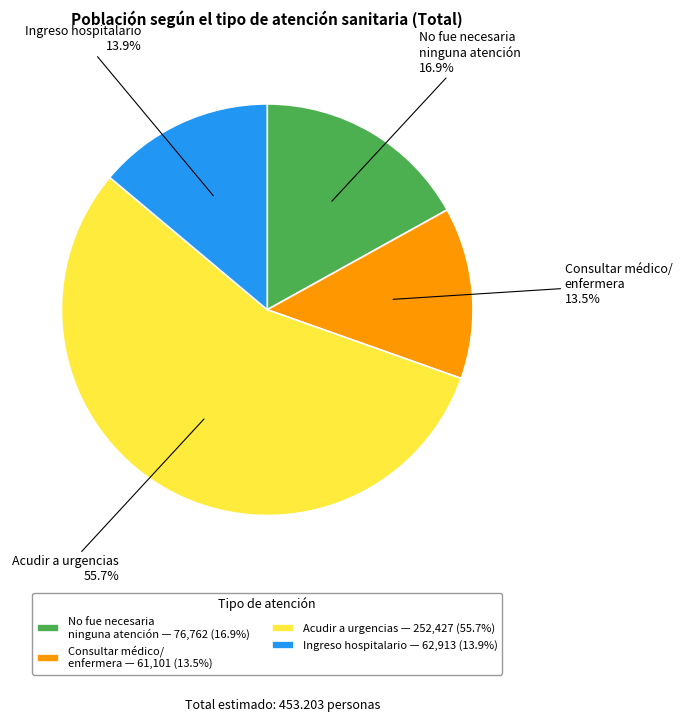

Between Ingreso hospitalario — 62,913 (13.9%) and No fue necesaria ninguna atención — 76,762 (16.9%), which is larger?

No fue necesaria ninguna atención — 76,762 (16.9%)